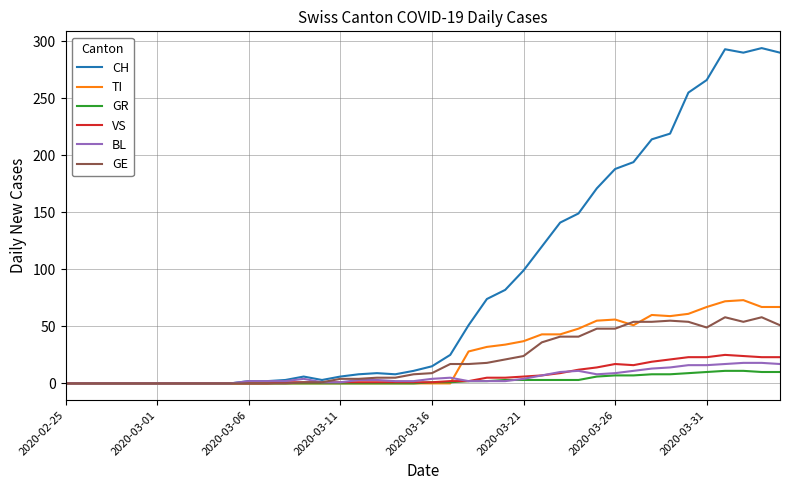

What is the greatest value displayed?

294